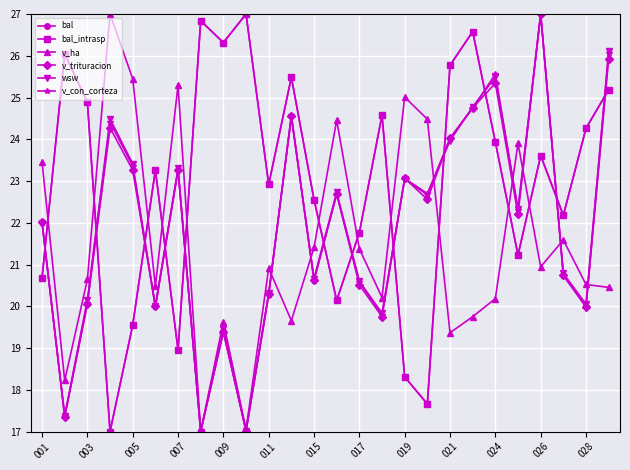

At which label does v_con_corteza reach its peak?

026